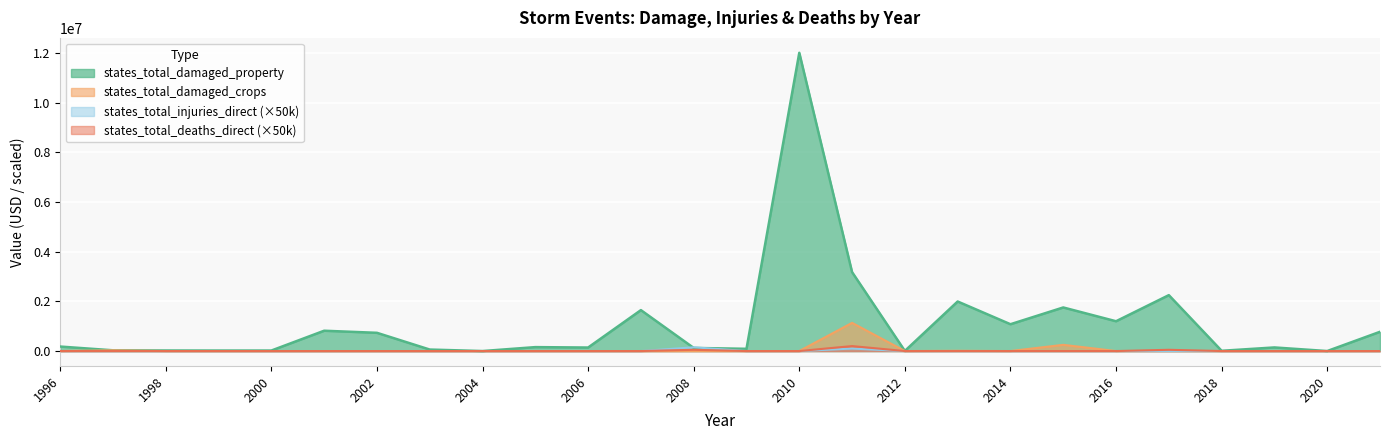

At 2015, list the series in order from smallest to largest.

states_total_injuries_direct, states_total_deaths_direct, states_total_damaged_crops, states_total_damaged_property